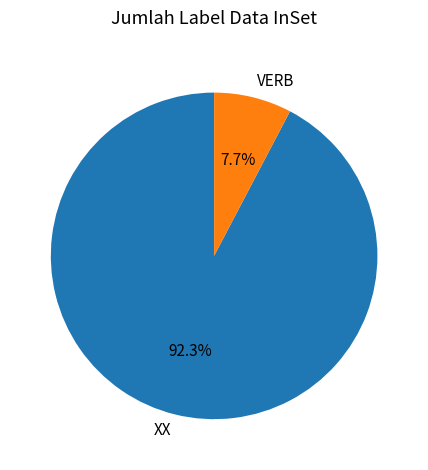

To the nearest percent, what is the difference between the largest and smallest slice percentages?

85%